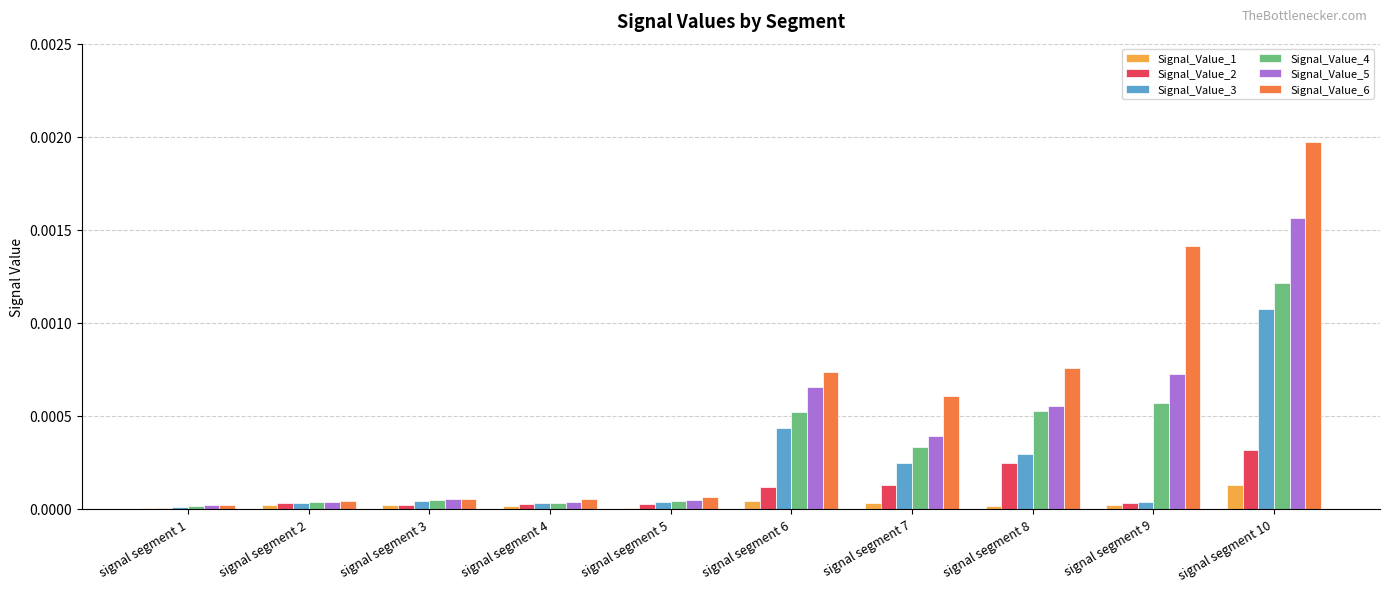

Which series has the largest total across all categories?

Signal_Value_6